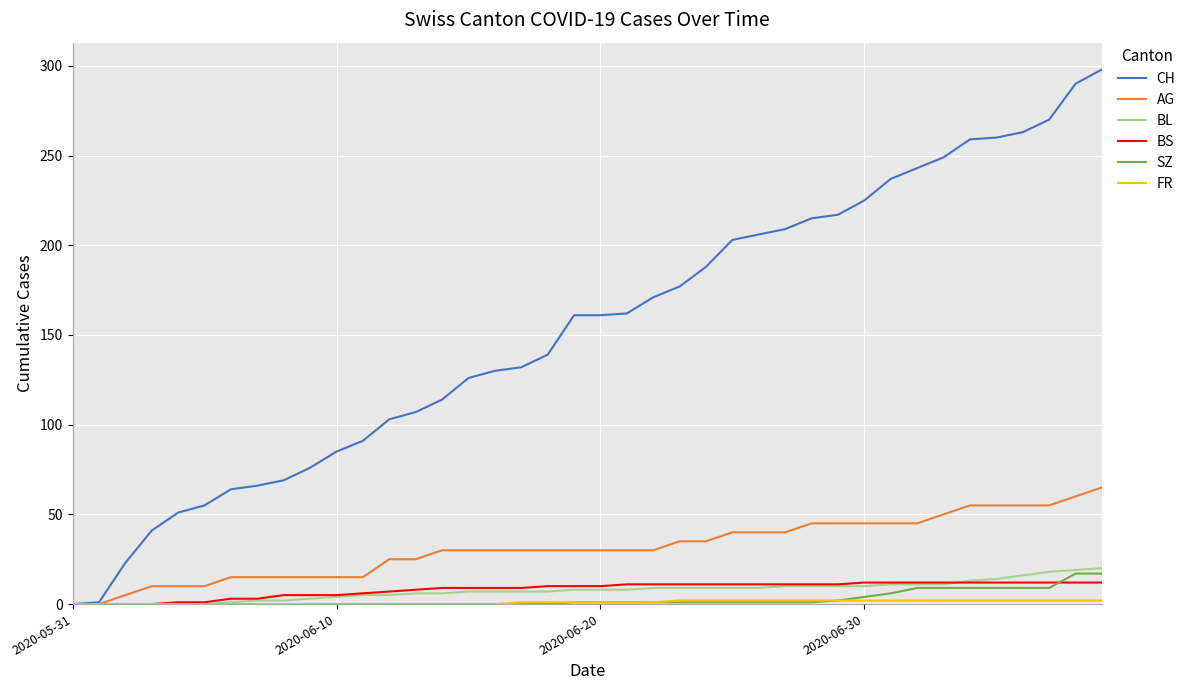

Which series has the widest spread of values?

CH